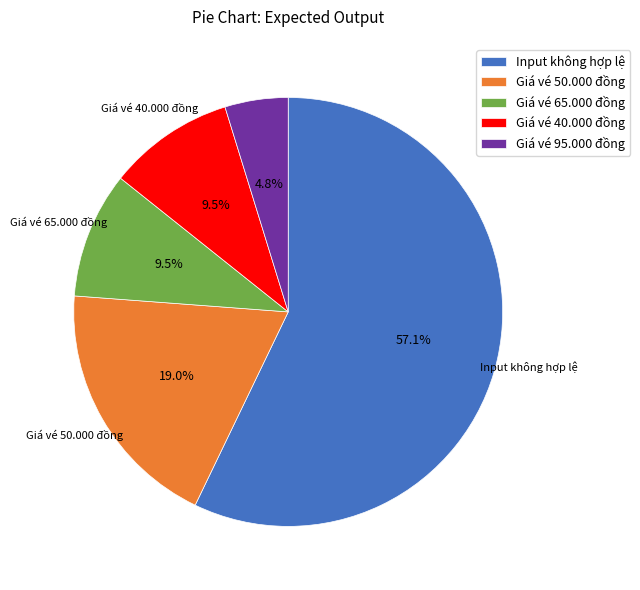

What portion of the pie excludes Giá vé 65.000 đồng?

90.5%